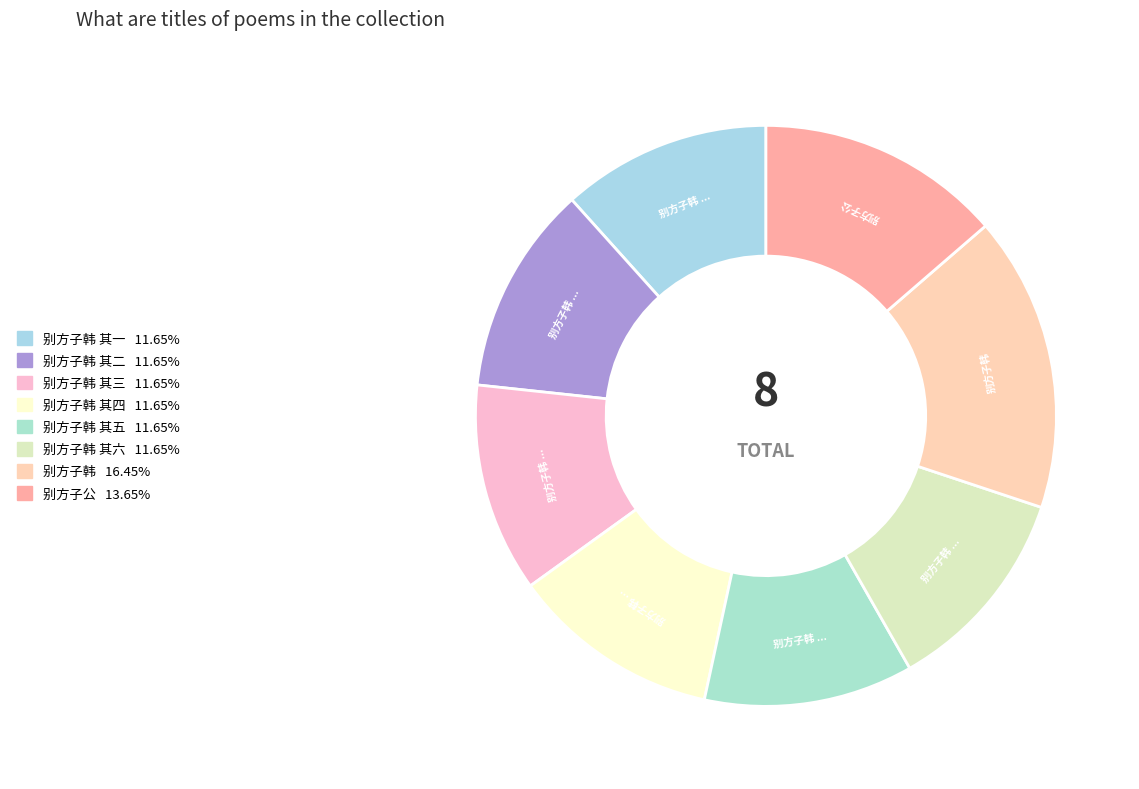

Which category has the smallest portion of the pie?

别方子韩 其一